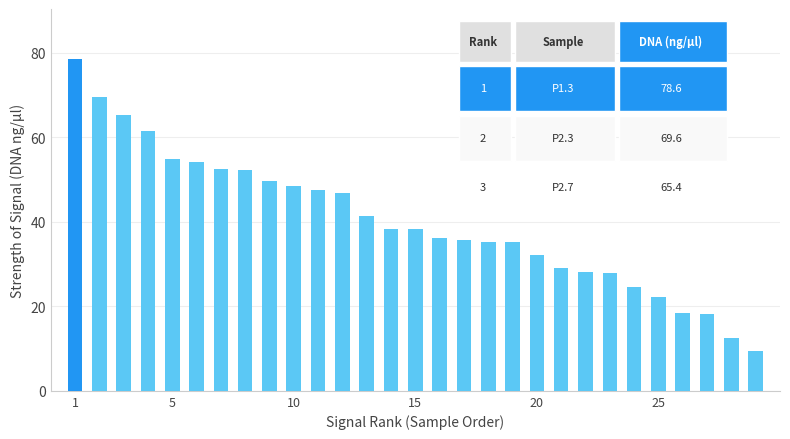

What is the value of the 16th bar from the left?

36.2